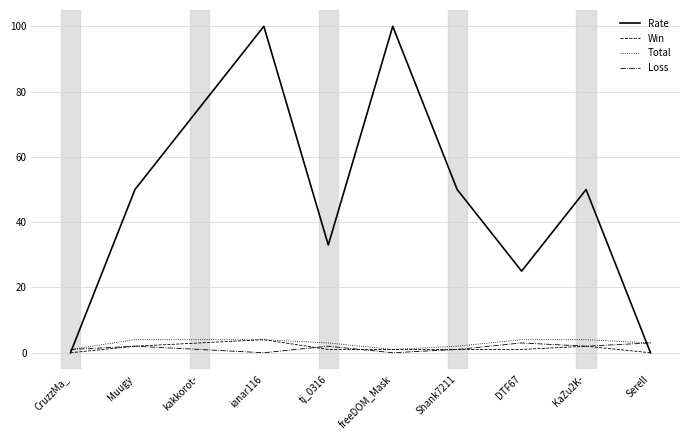

How many lines are shown in the chart?

4